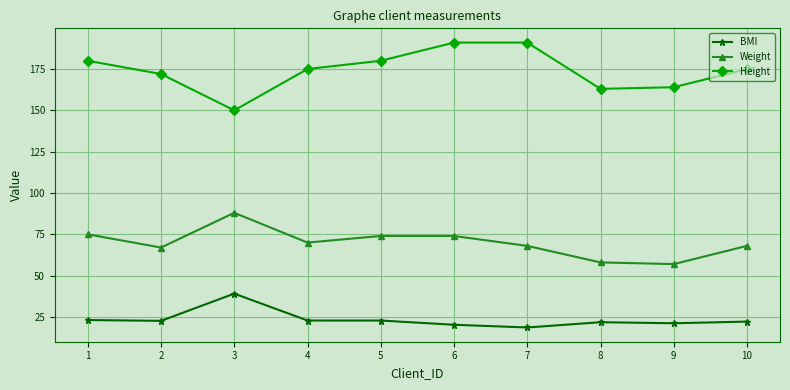

Which series changed the most between 2 and 7?

Height